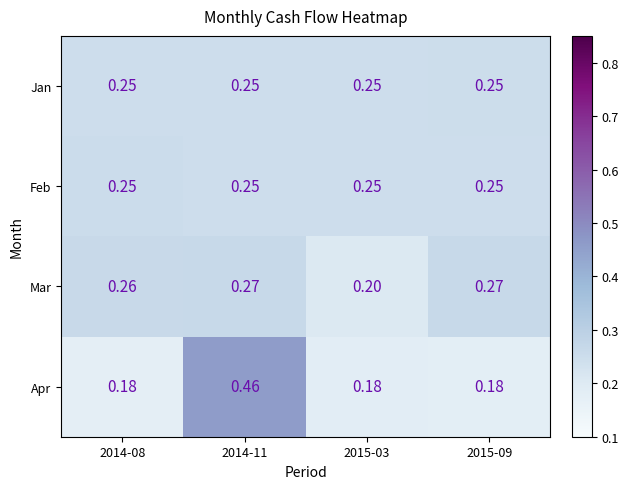

At how many categories does at least one series exceed 0?

4